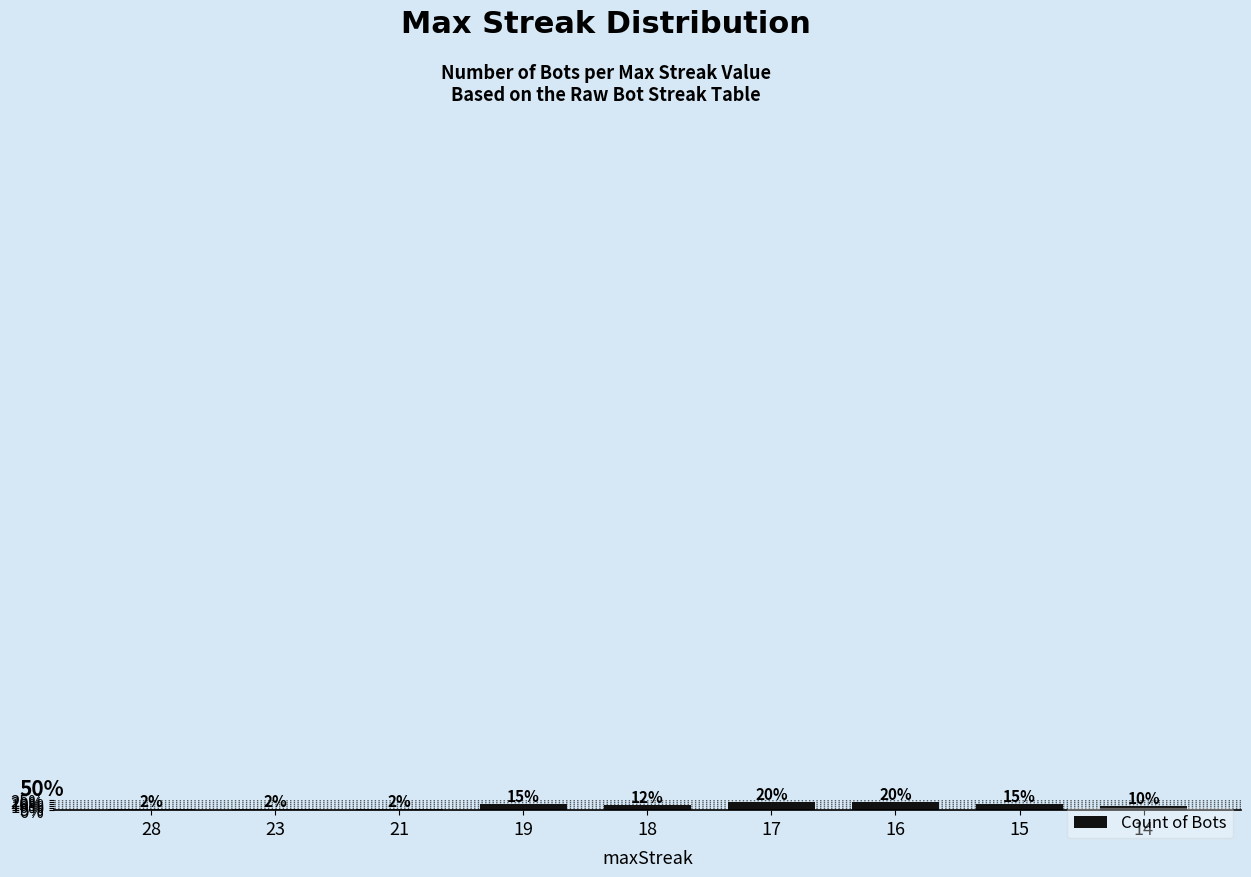

Which category has the highest value across all series?

17